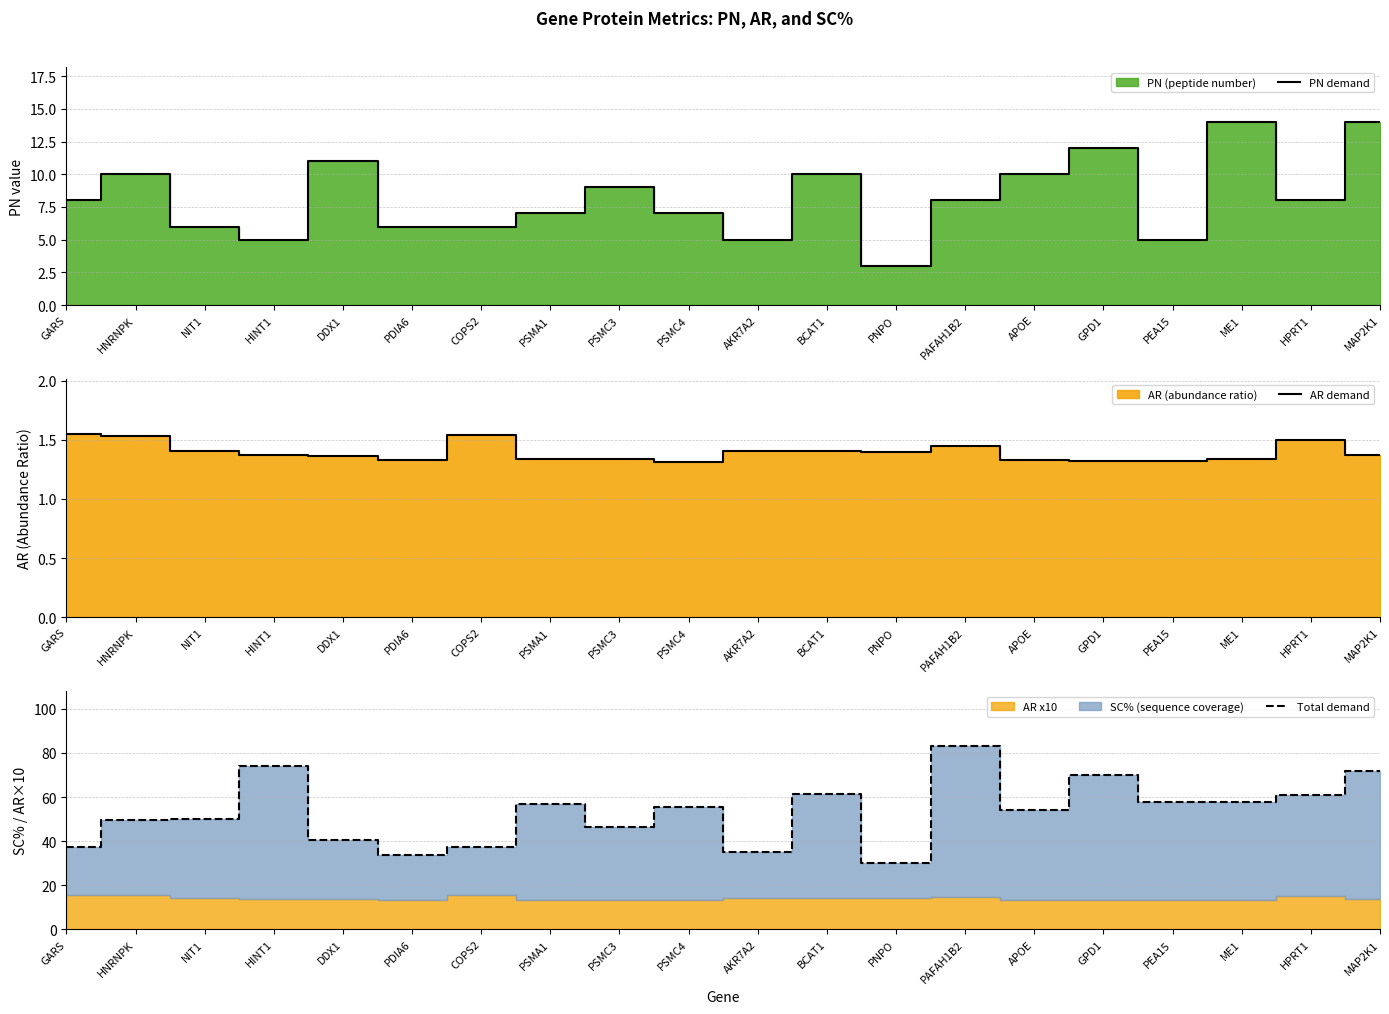

The value of PN demand at COPS2 is 3.5. True or false?

False